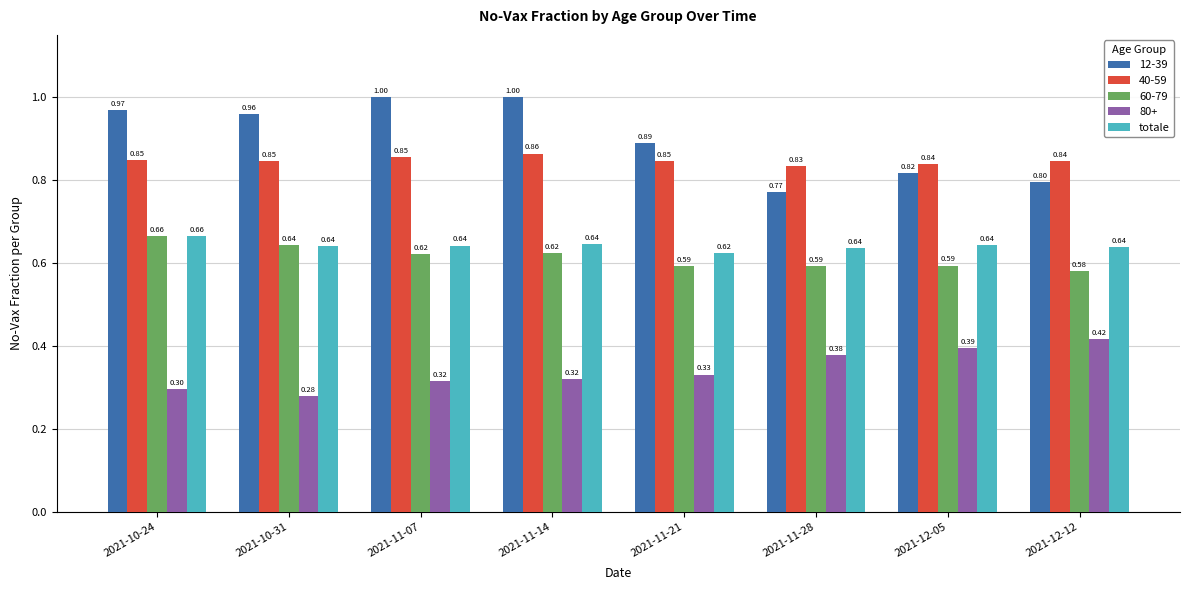

Which label corresponds to the smallest value in the chart?

2021-10-31